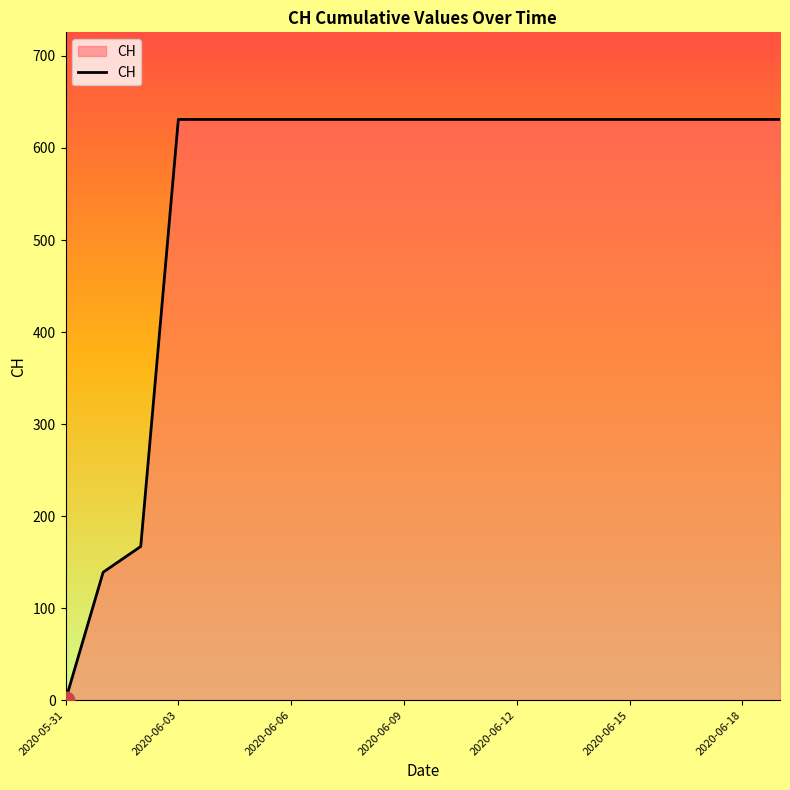

What is the maximum value shown in the chart?

631